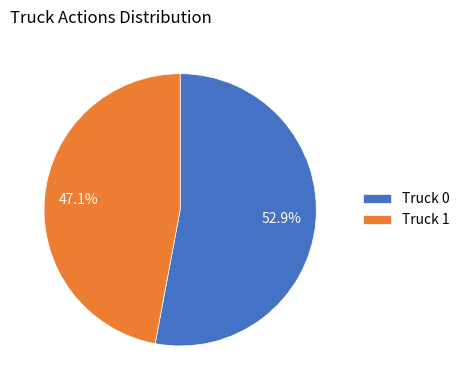

Approximately how many times larger is the value at Truck 1 compared to Truck 0?

0.9